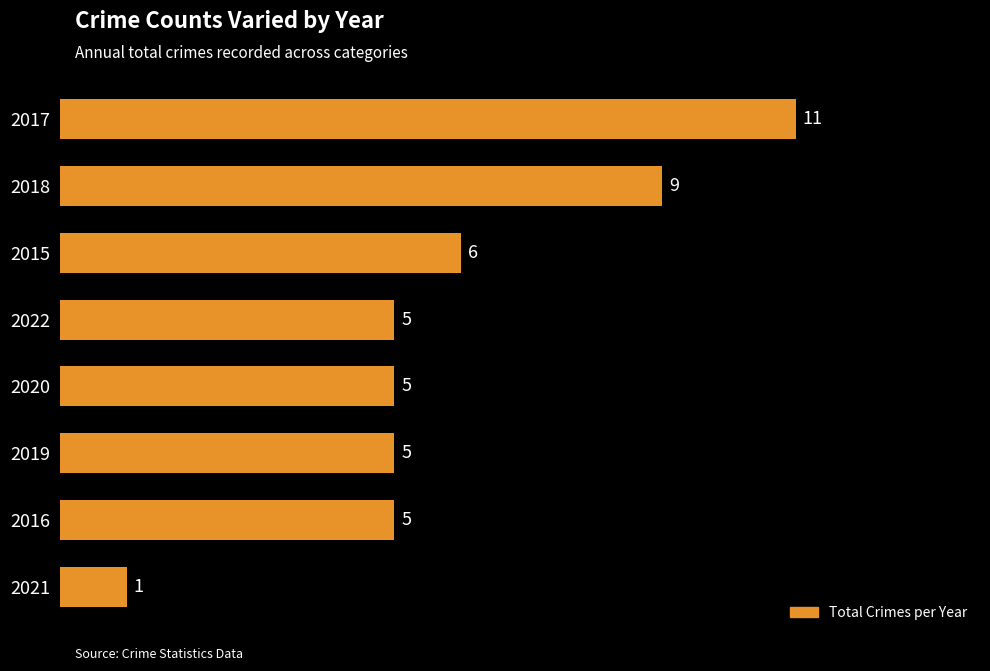

What is the minimum value shown in the chart?

1